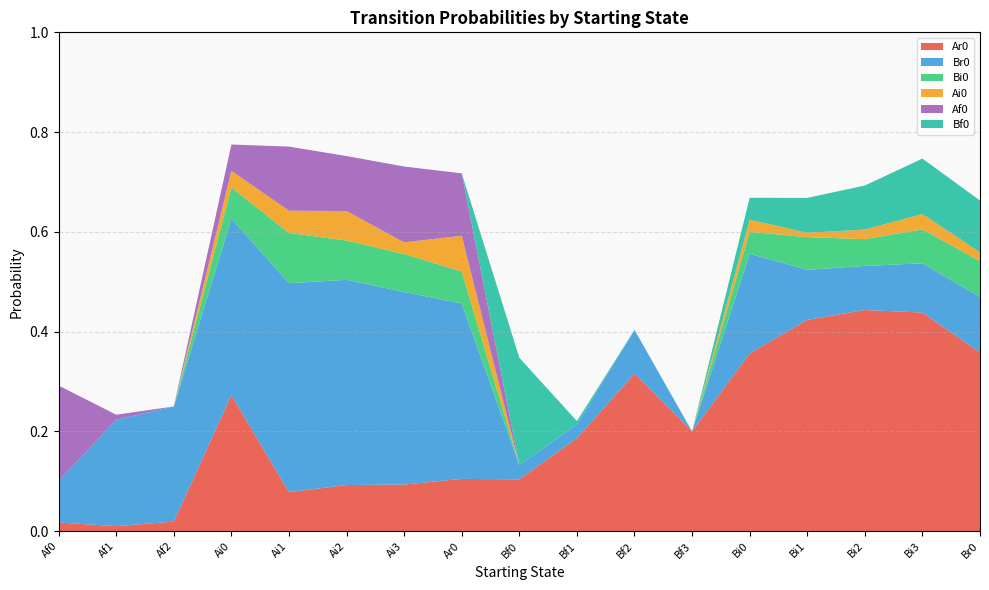

Reading right to left, extract all data points from this chart.

Ar0: 0.4	0.4	0.4	0.4	0.4	0.2	0.3	0.2	0.1	0.1	0.1	0.1	0.1	0.3	0.0	0.0	0.0
Br0: 0.1	0.1	0.1	0.1	0.2	0.0	0.1	0.0	0.0	0.4	0.4	0.4	0.4	0.4	0.2	0.2	0.1
Bi0: 0.1	0.1	0.1	0.1	0.0	0.0	0.0	0.0	0.0	0.1	0.1	0.1	0.1	0.1	0.0	0.0	0.0
Ai0: 0.0	0.0	0.0	0.0	0.0	0.0	0.0	0.0	0.0	0.1	0.0	0.1	0.0	0.0	0.0	0.0	0.0
Af0: 0.0	0.0	0.0	0.0	0.0	0.0	0.0	0.0	0.0	0.1	0.2	0.1	0.1	0.1	0.0	0.0	0.2
Bf0: 0.1	0.1	0.1	0.1	0.0	0.0	0.0	0.0	0.2	0.0	0.0	0.0	0.0	0.0	0.0	0.0	0.0